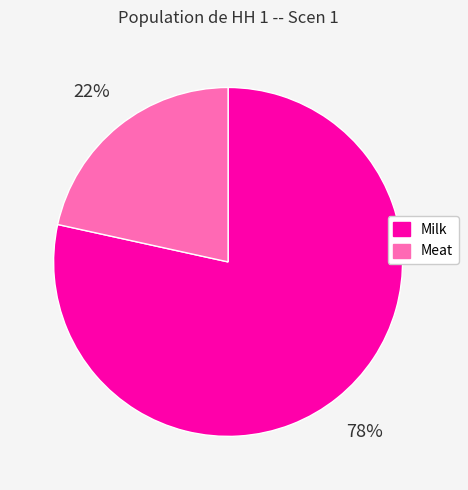

What percentage is the Meat slice, to the nearest percent?

22%